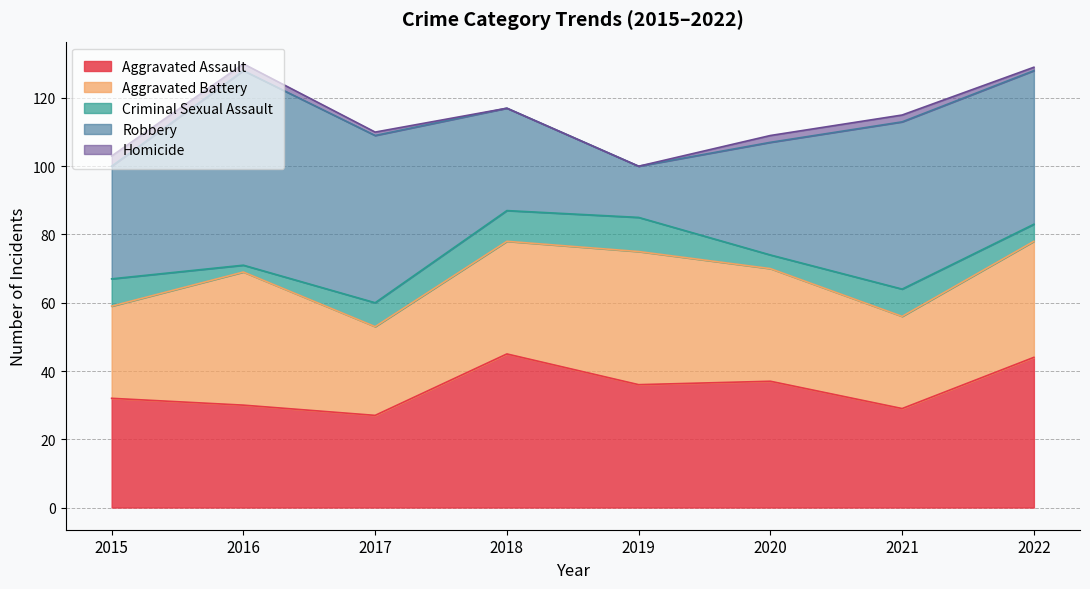

How many data points does each series have?

8